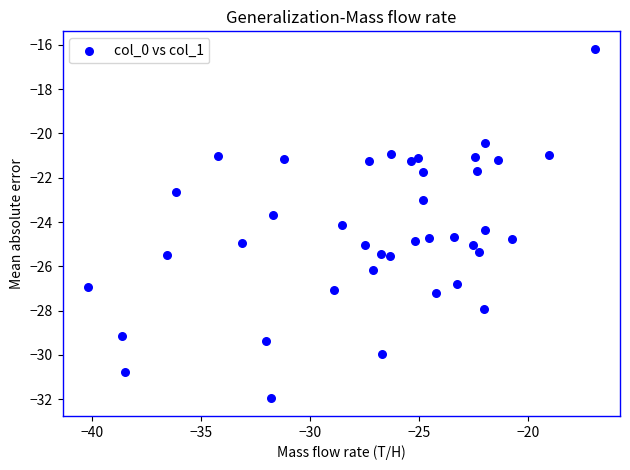

What is the range of X values (max minus min)?

23.2